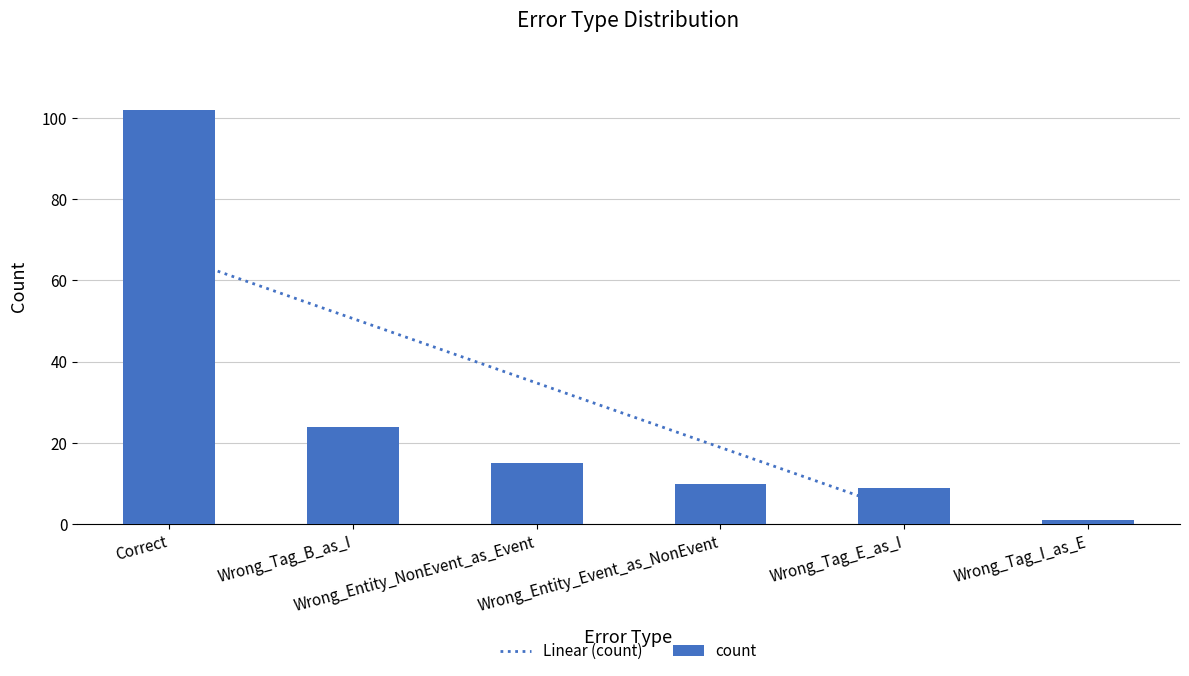

Reading left to right, transcribe all the data shown in this chart.

Correct=102	Wrong_Tag_B_as_I=24	Wrong_Entity_NonEvent_as_Event=15	Wrong_Entity_Event_as_NonEvent=10	Wrong_Tag_E_as_I=9	Wrong_Tag_I_as_E=1